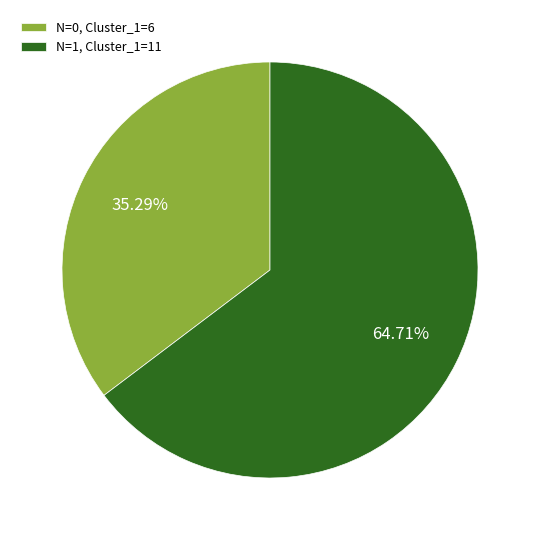

Do N=1, Cluster_1=11 and N=0, Cluster_1=6 together represent more than half of the pie?

Yes